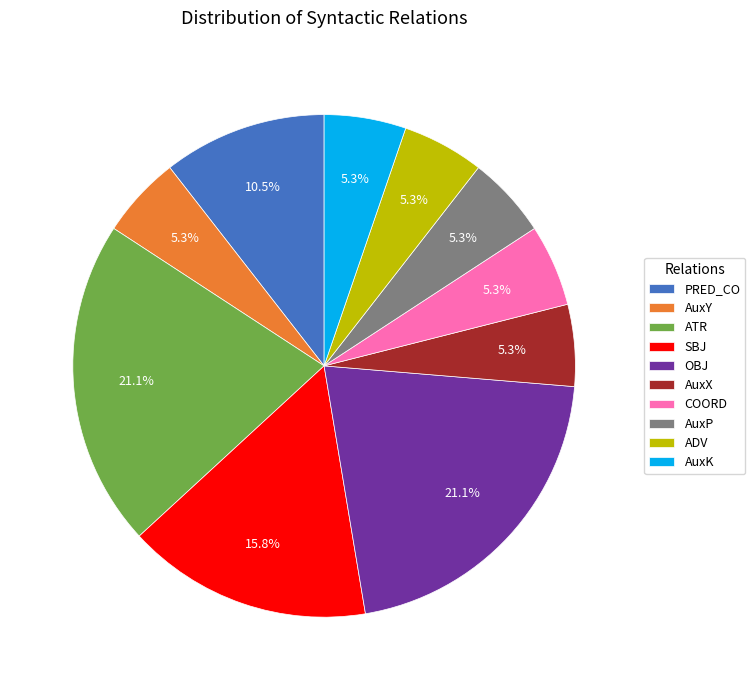

Is COORD the majority of the pie?

No